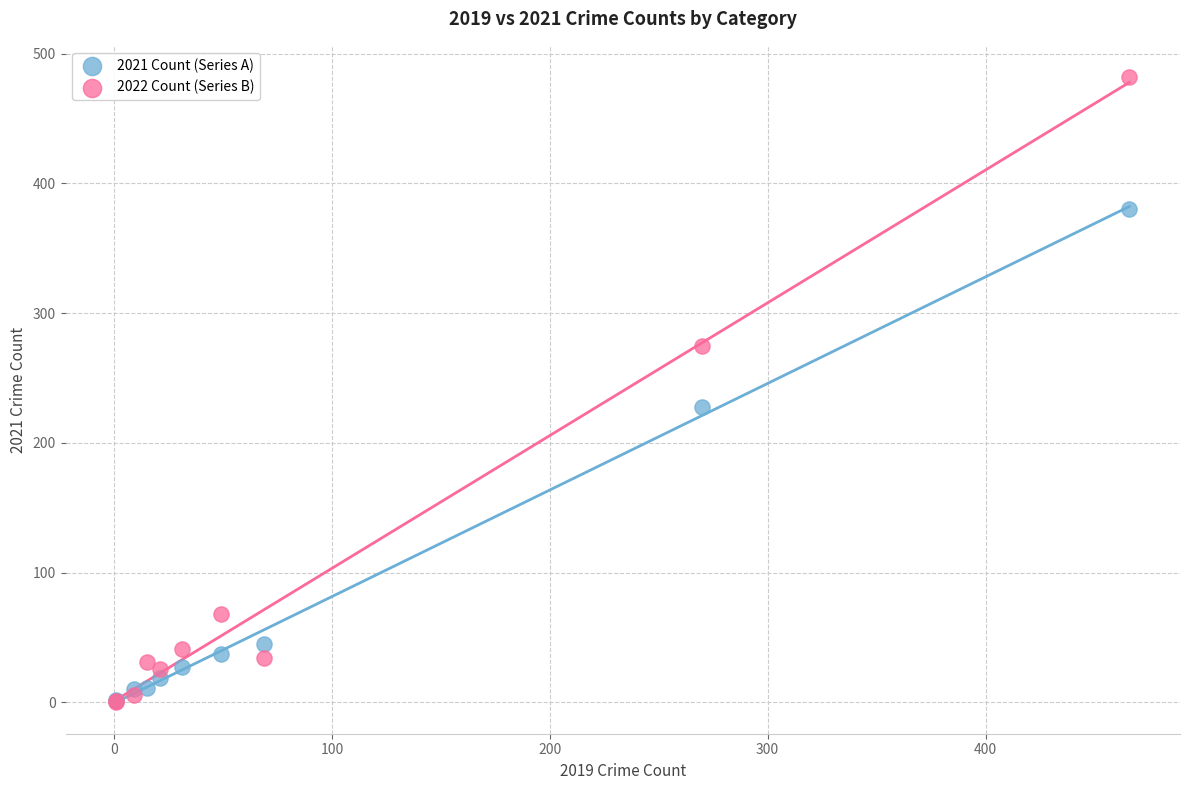

In the 2022 Count (Series B) series, what Y value is closest to 241?

275